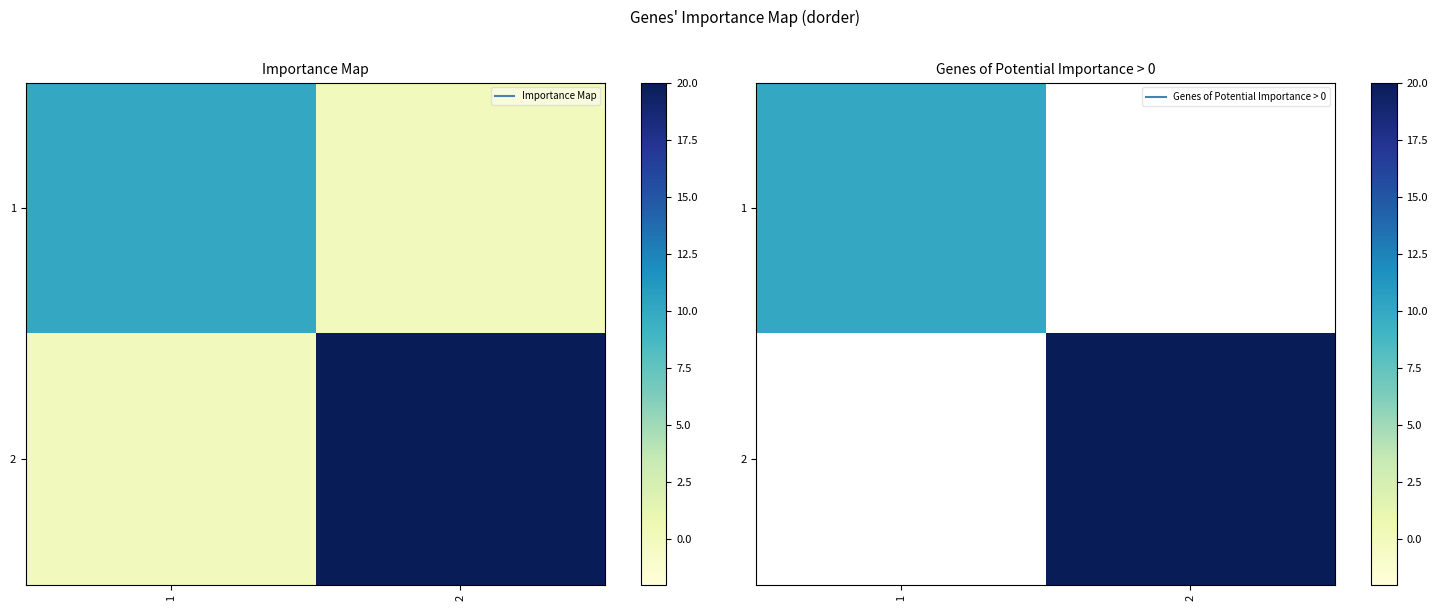

List the labels in order of 1 value, smallest first.

2, 1